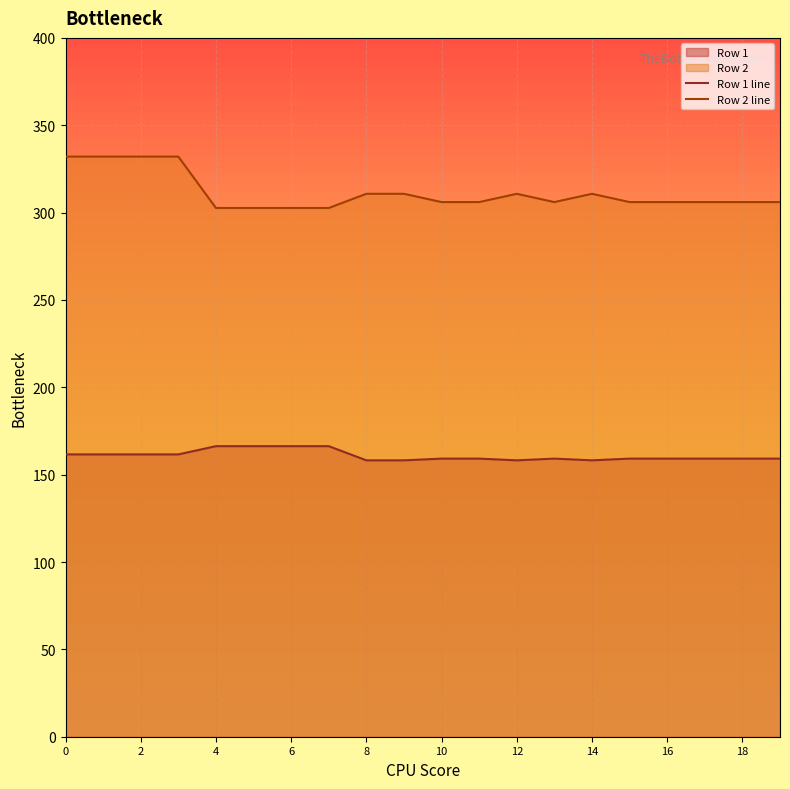

What is the highest value of the Row 1 line series?

166.3